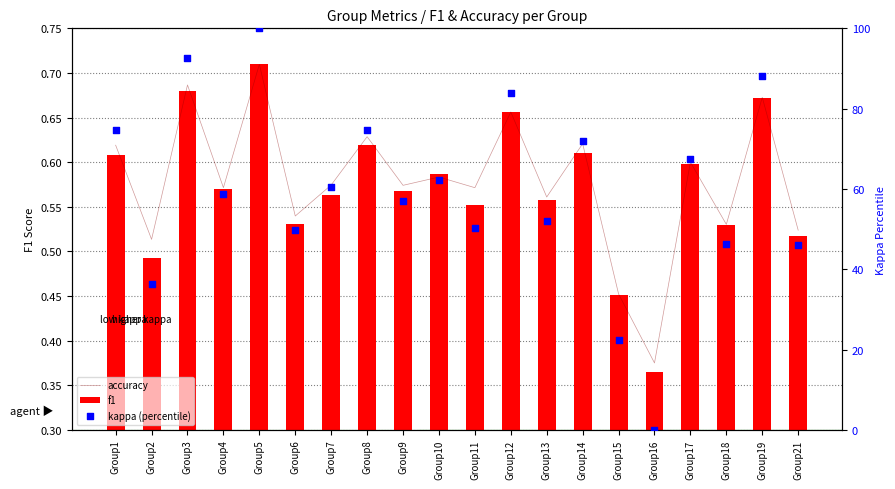

What are all the series names shown in the legend?

accuracy, f1, kappa (percentile)